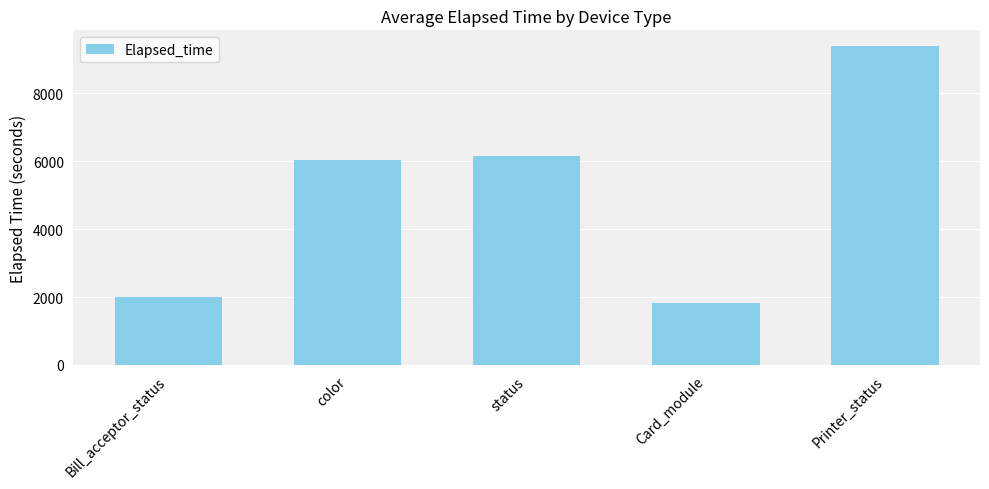

Which has a higher value, color or Printer_status?

Printer_status